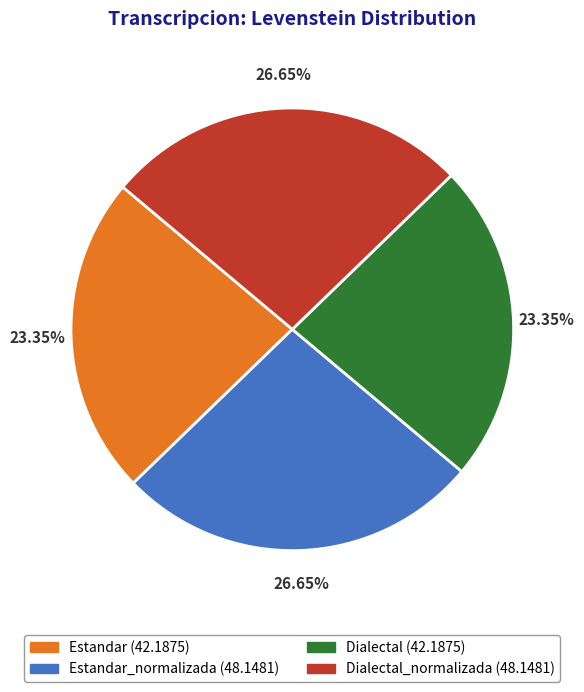

Is there any slice that represents more than half of the pie?

No